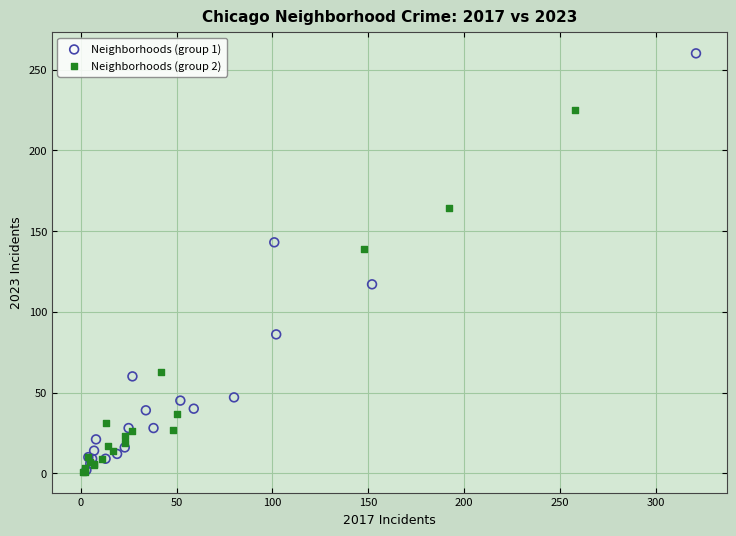

Which series contains the highest Y value?

Neighborhoods (group 1)